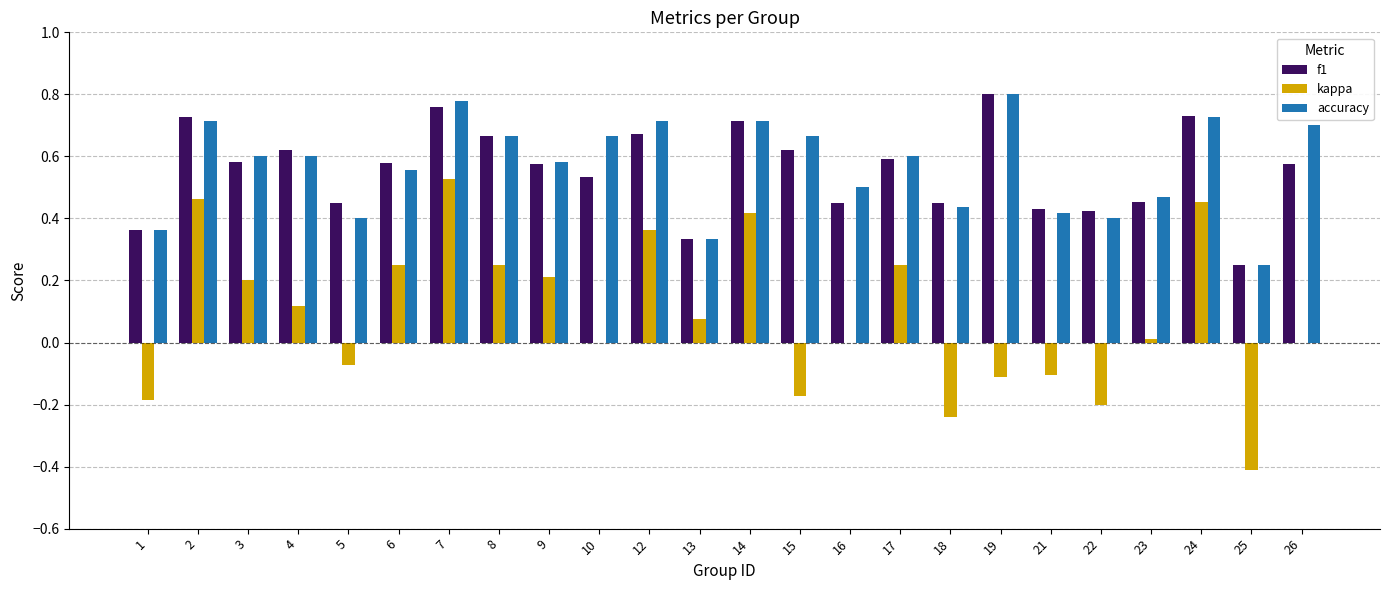

The value of f1 at 18 is 0.7. True or false?

False